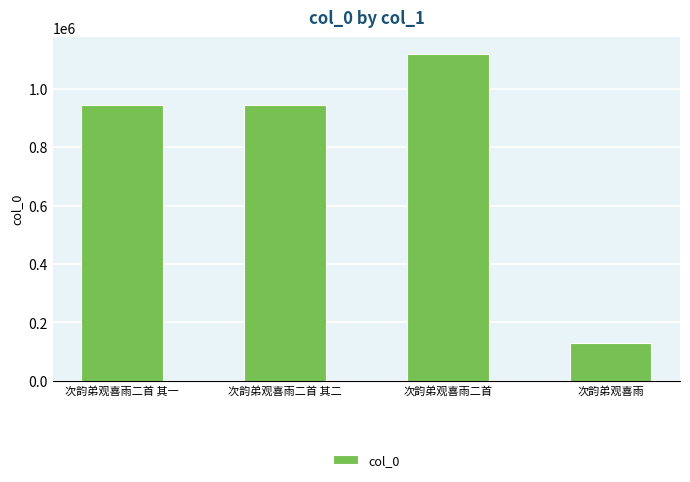

What position from the left is 次韵弟观喜雨?

4